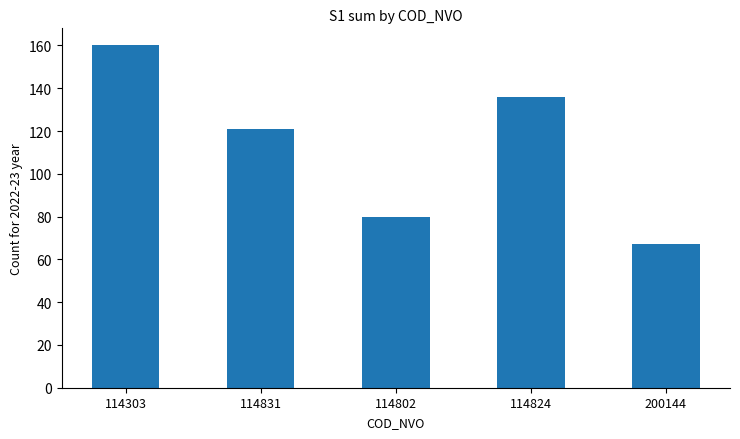

Where is the data nearest to the value 113?

114831